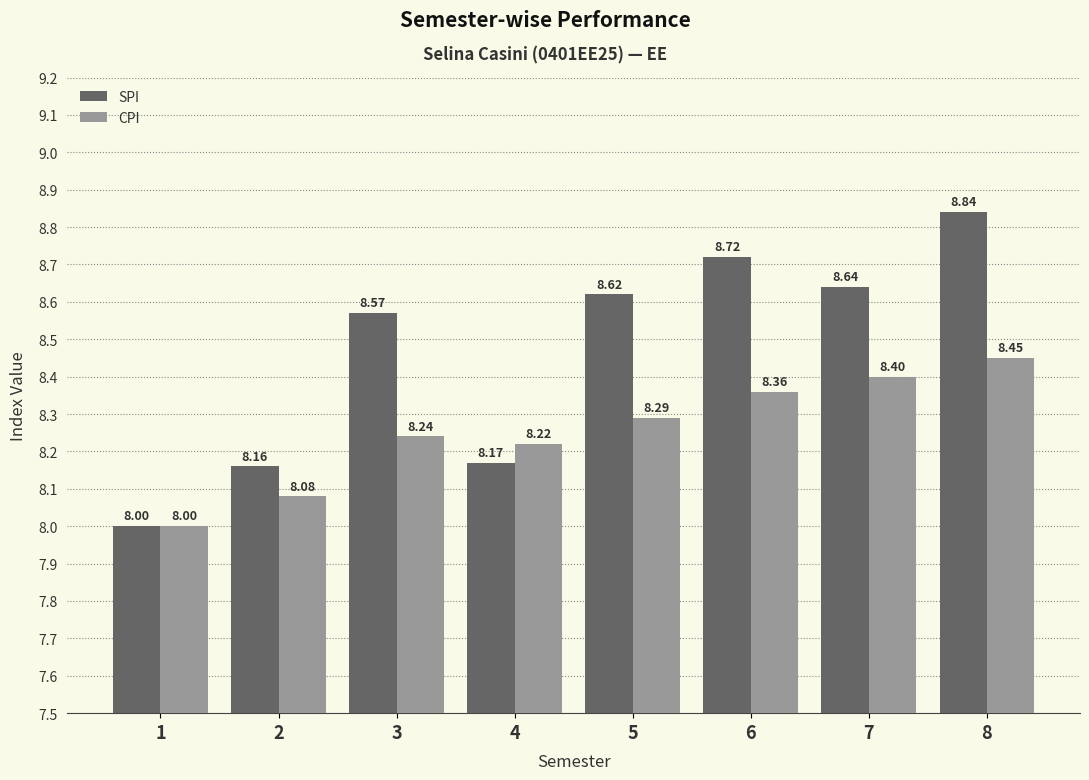

What is the greatest value displayed?

8.8